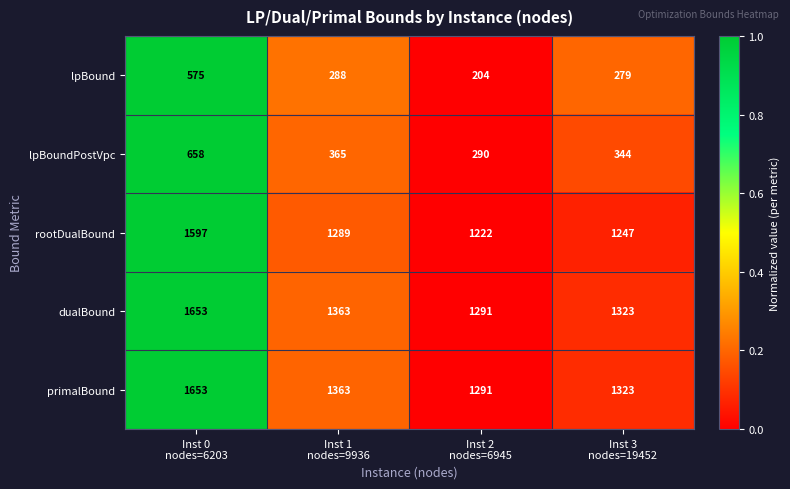

Reading right to left, transcribe all the data shown in this chart.

lpBound: 279	204	288	575
lpBoundPostVpc: 344	290	365	658
rootDualBound: 1247	1222	1289	1597
dualBound: 1323	1291	1363	1653
primalBound: 1323	1291	1363	1653